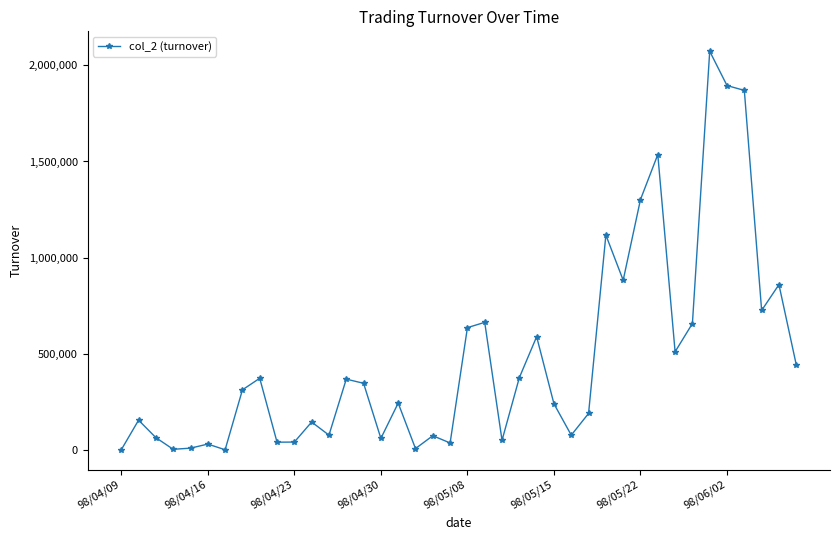

True or false: the data has more than 0 interior local peaks.

True